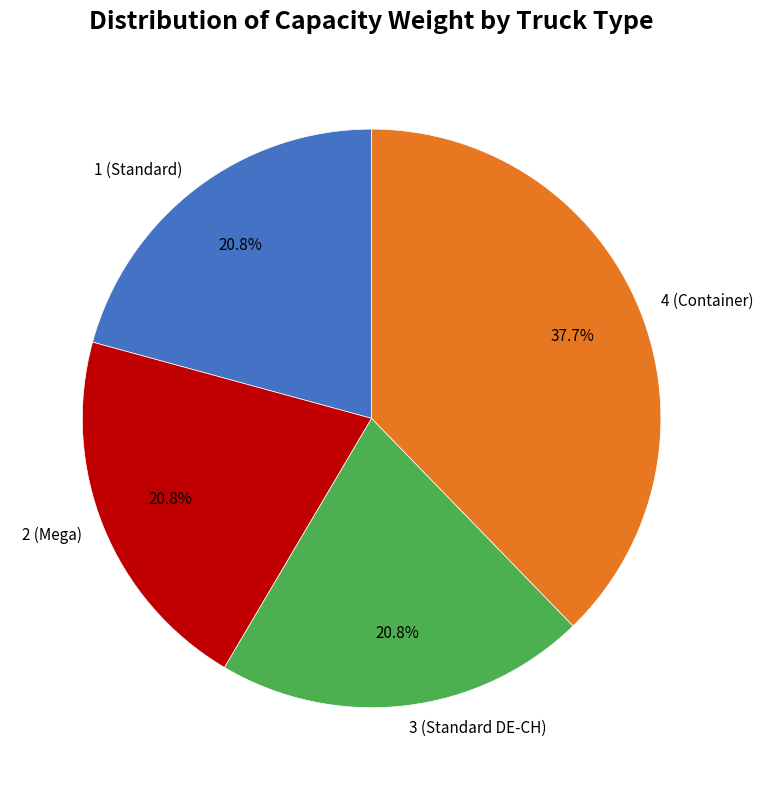

True or false: 4 (Container) accounts for 48% of the total.

False